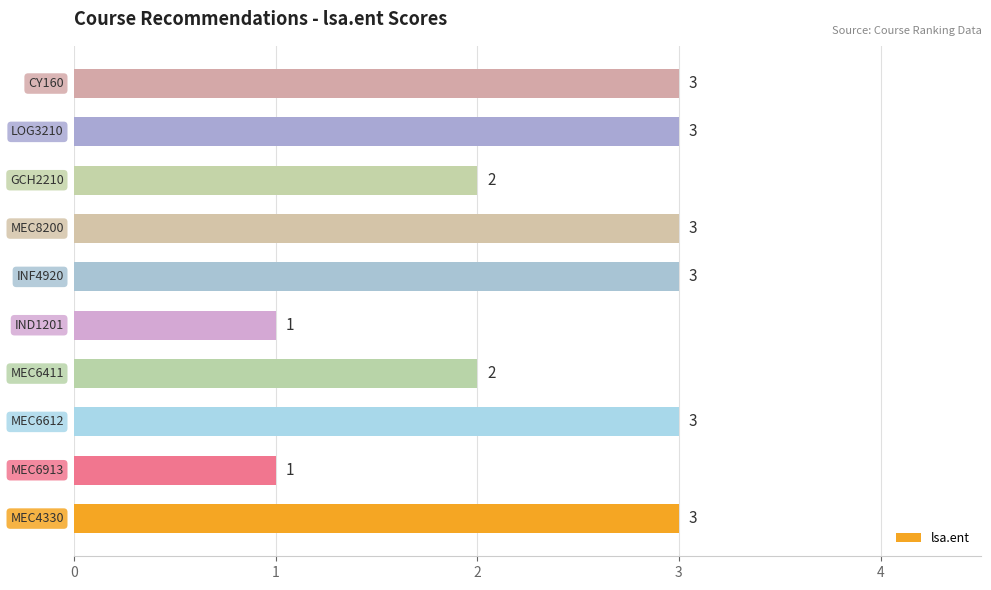

What is the sum of all values?

24